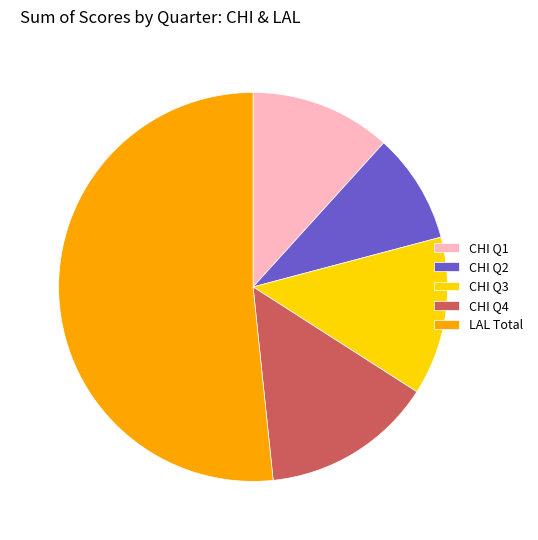

Which slice is the largest?

LAL Total